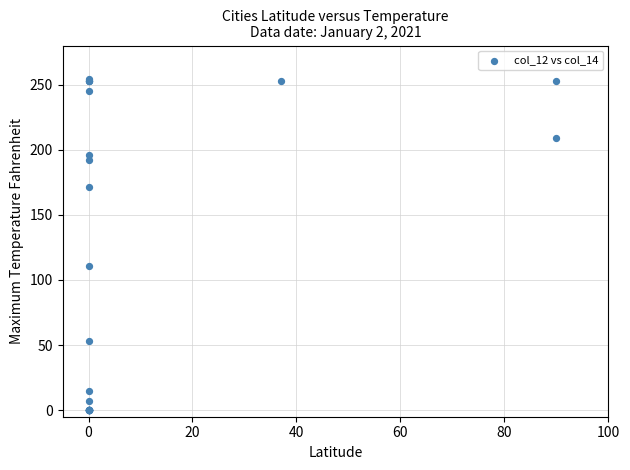

What Y value in the scatter plot is closest to 127?

111